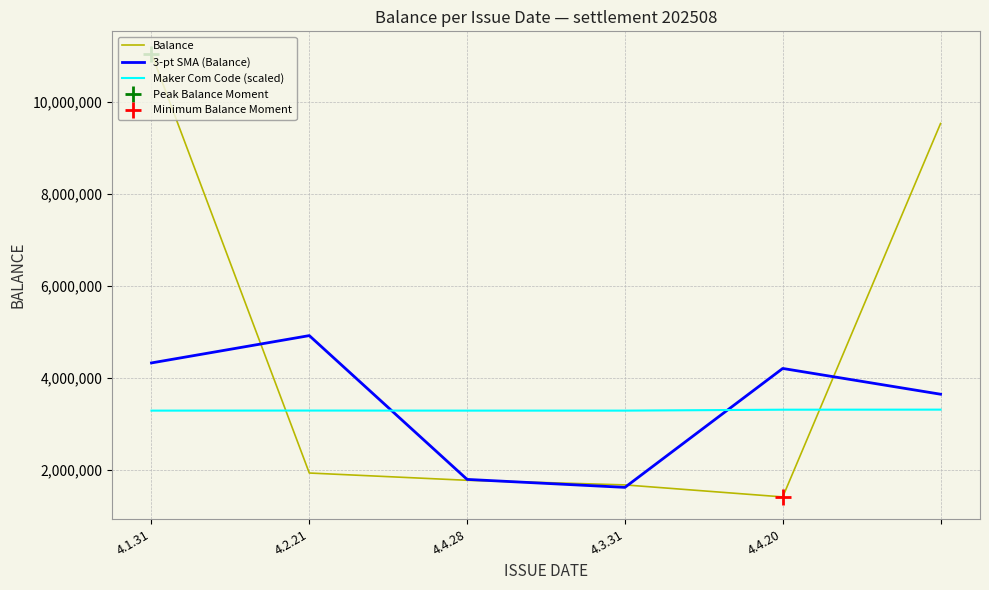

At how many categories does at least one series exceed 10264803?

1